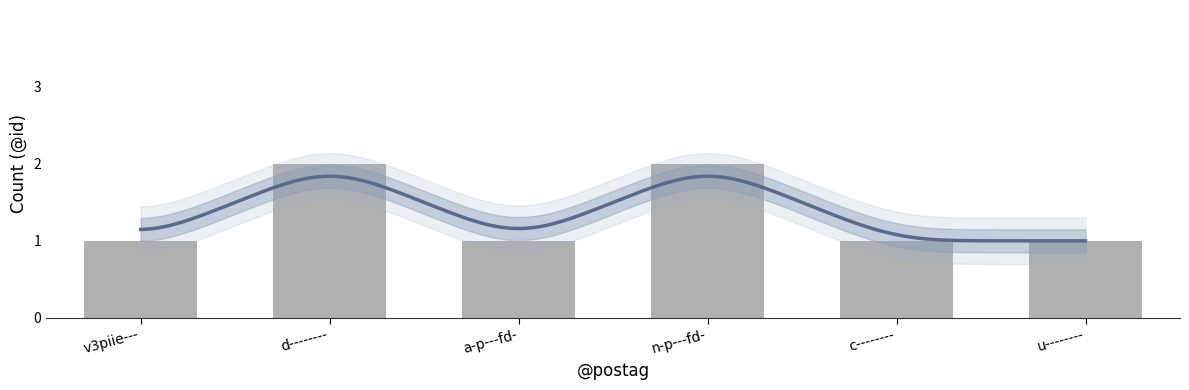

Are the bars grouped side by side (vs. stacked)?

No